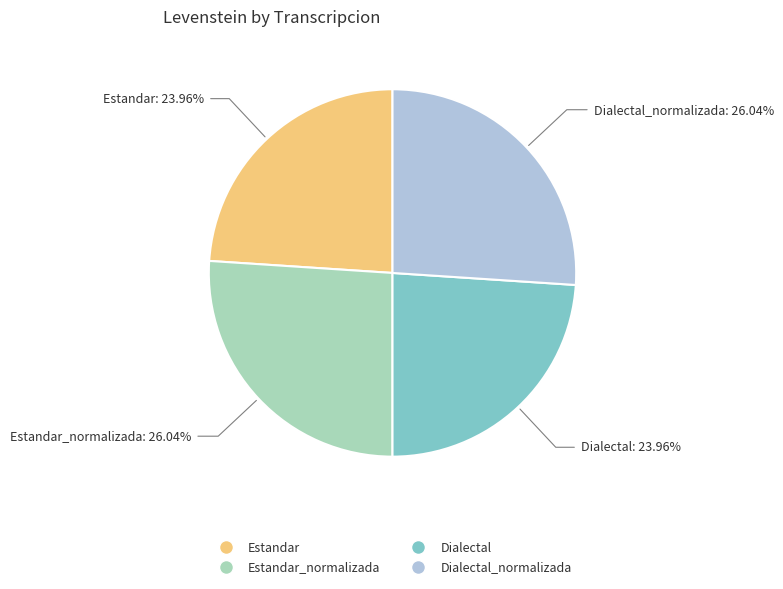

Is there a majority slice in this chart?

No